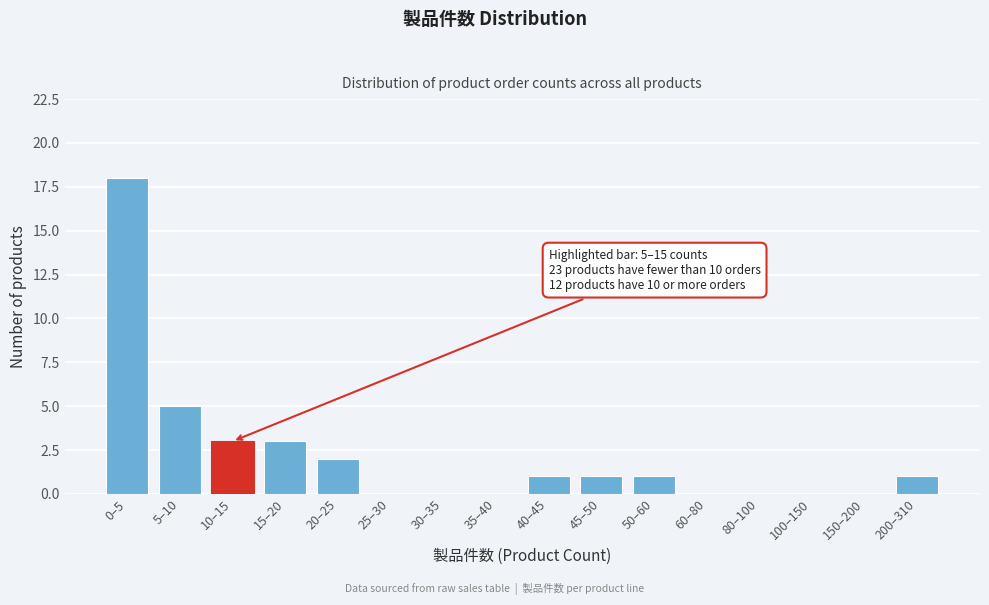

Reading left to right, list all the values displayed in this chart.

0–5=18	5–10=5	10–15=3	15–20=3	20–25=2	25–30=0	30–35=0	35–40=0	40–45=1	45–50=1	50–60=1	60–80=0	80–100=0	100–150=0	150–200=0	200–310=1